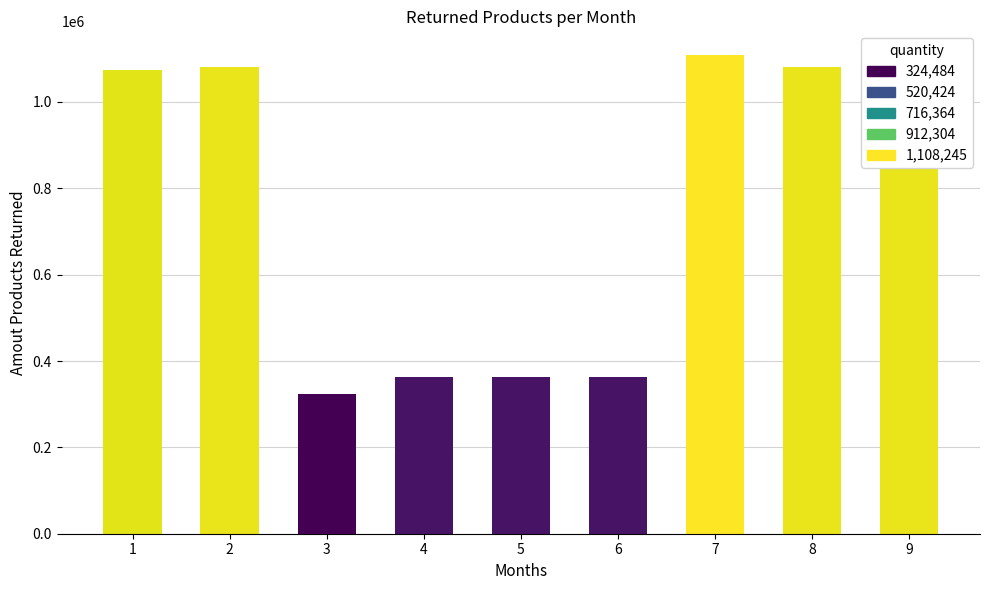

What is the smallest value displayed?

324484